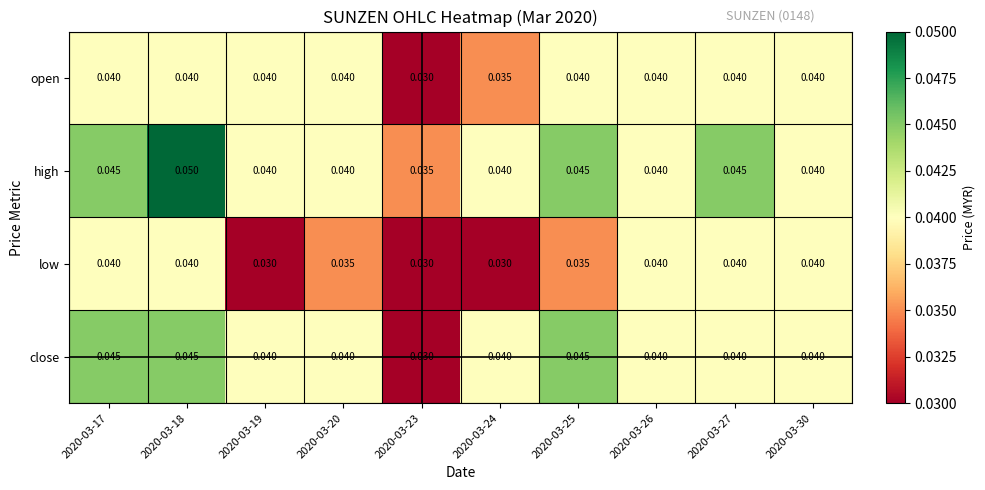

List the series in order of their overall mean, lowest first.

low, open, close, high